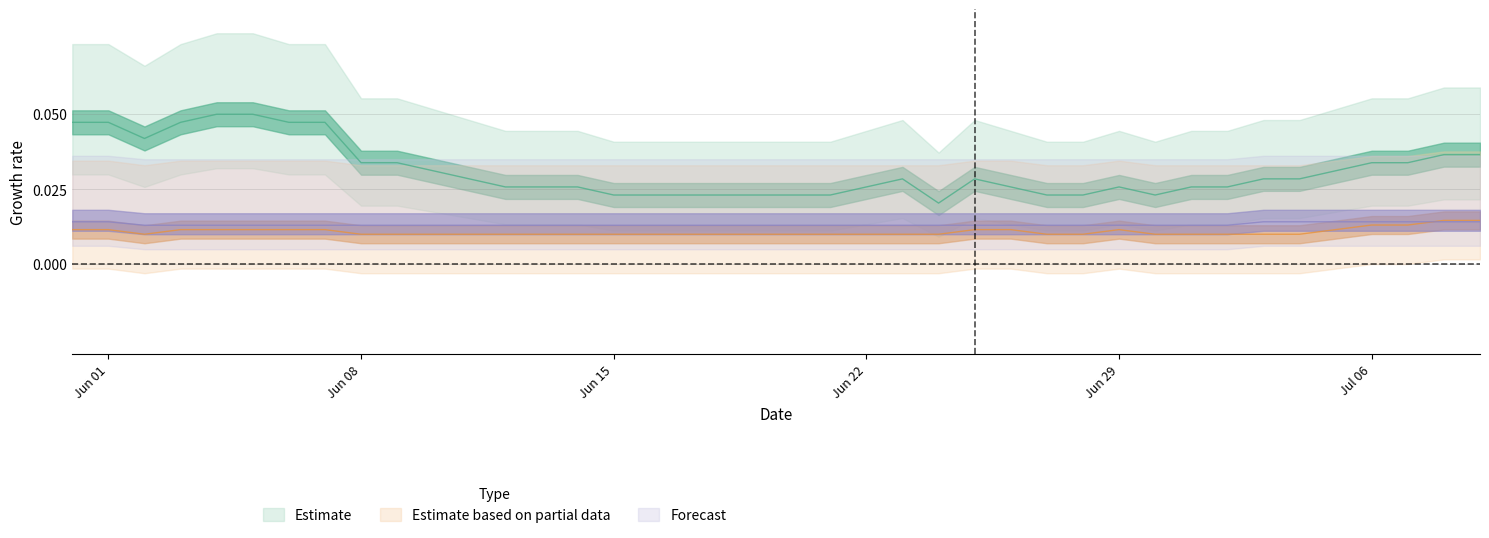

At how many categories does at least one series exceed 0?

40